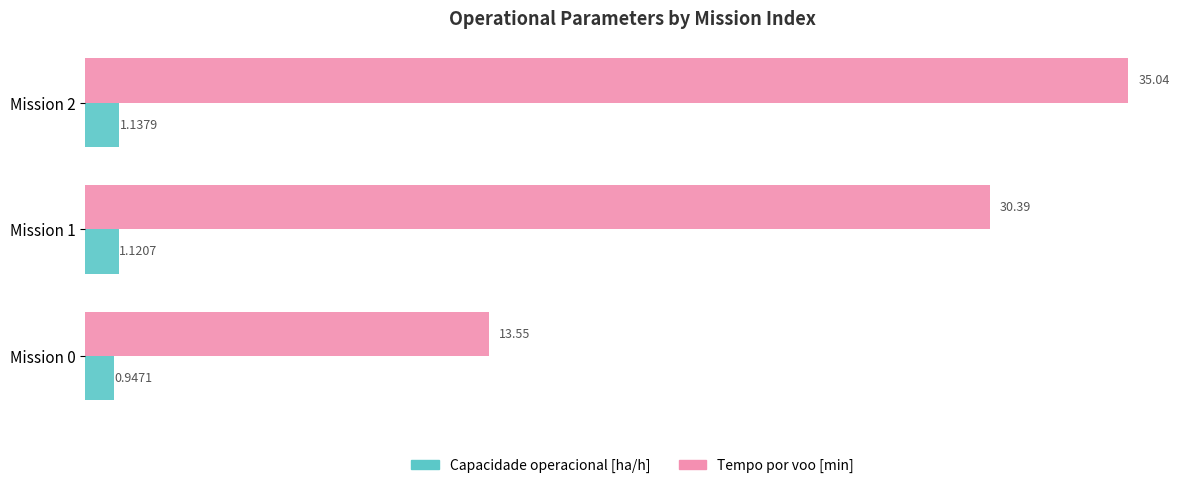

What is the spread (max minus min) of values at Mission 0?

12.6